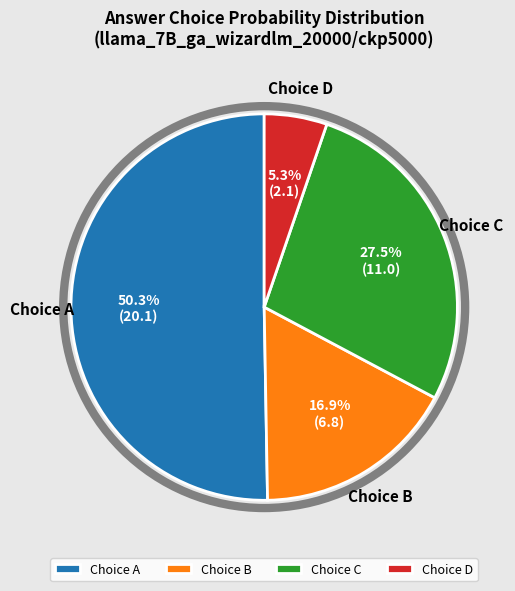

Which slice is the smallest?

Choice D